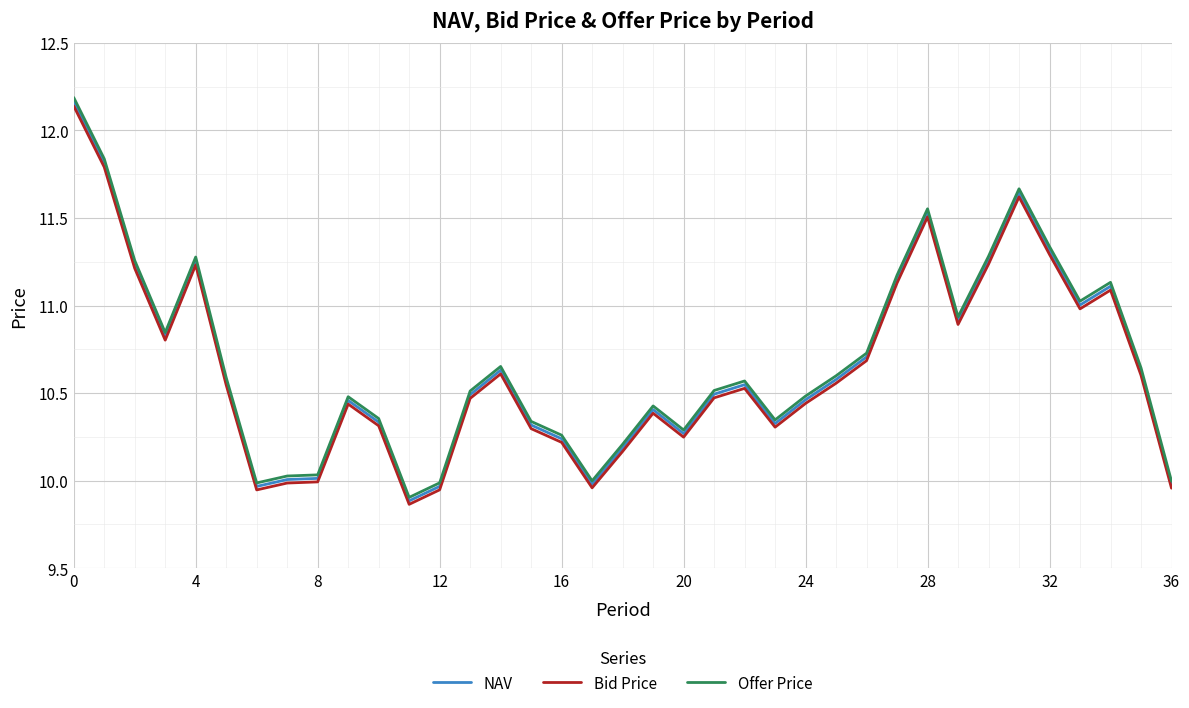

True or false: Offer Price and Bid Price cross at least once.

False